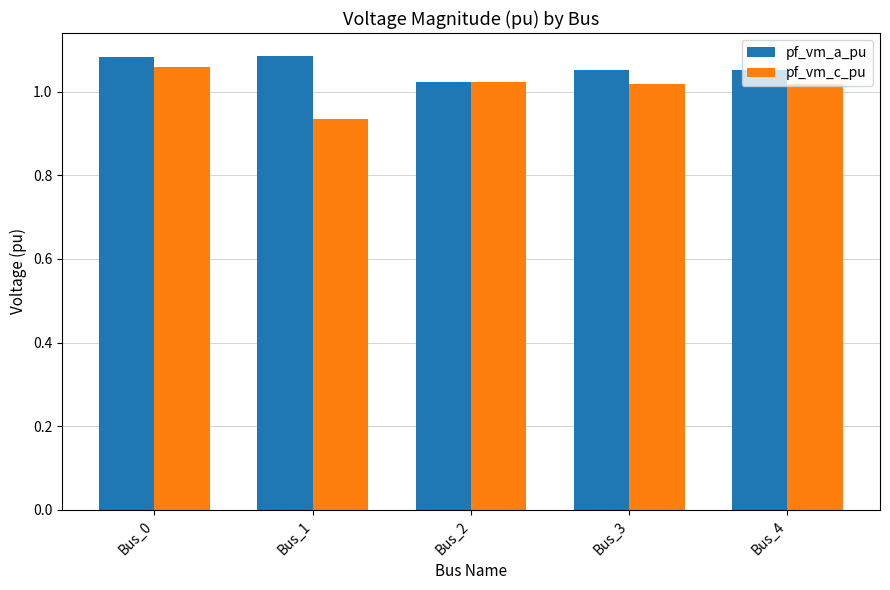

What is the sum of the pf_vm_c_pu values at Bus_3 and Bus_4?

2.0